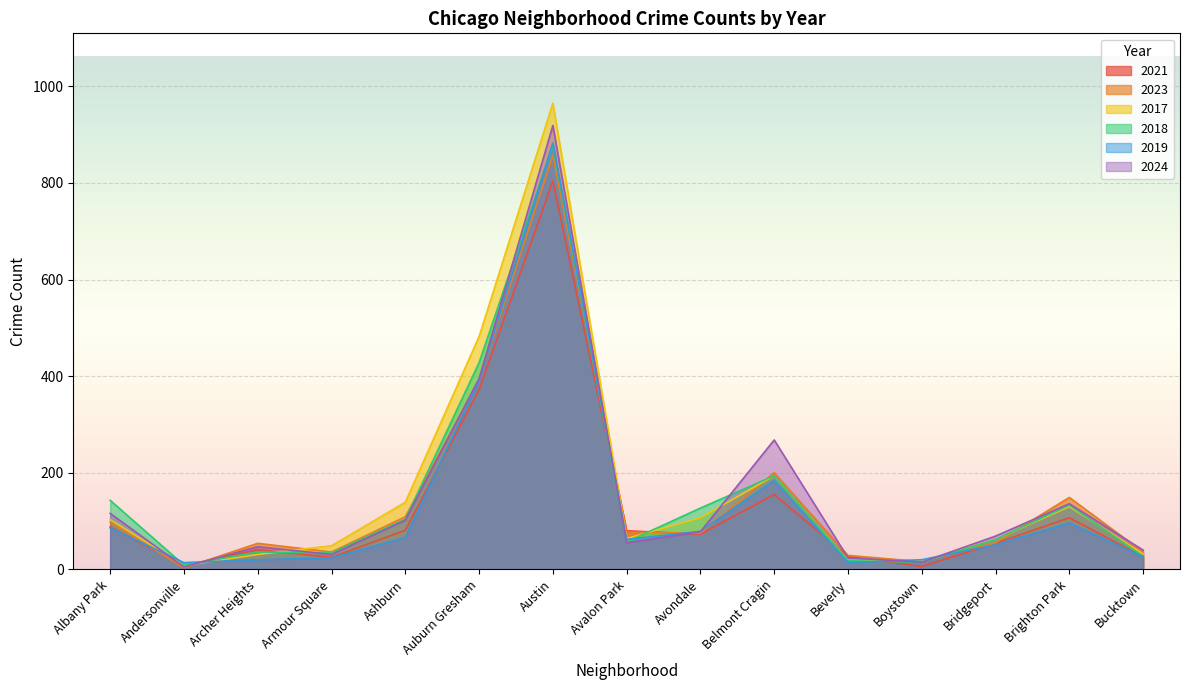

What is the sum of all 2019 values?

2016